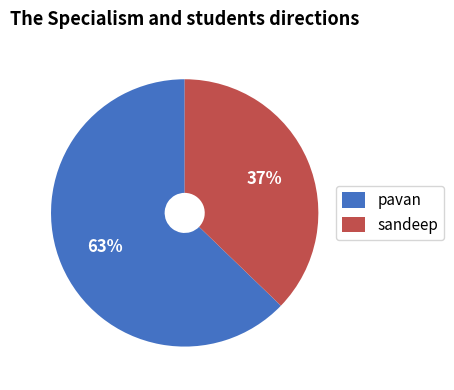

To the nearest percent, what is the combined percentage of sandeep and pavan?

100%